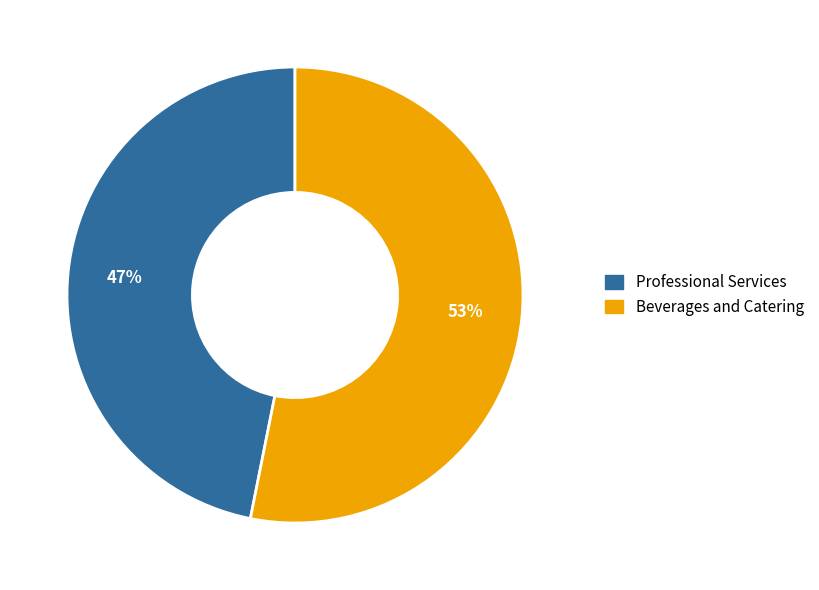

Which category has the smallest portion of the pie?

Professional Services